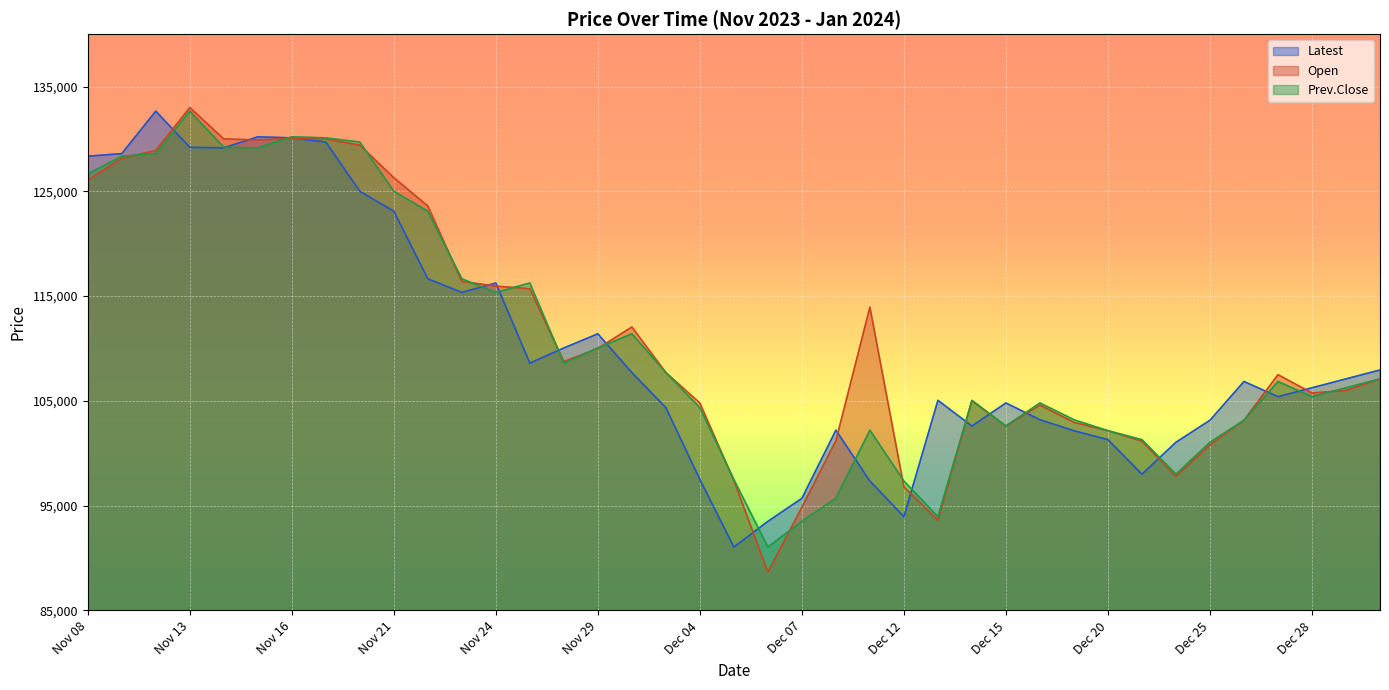

Reading left to right, list all the values displayed in this chart.

Latest: Nov 08=128350	Nov 09=128600	Nov 10=132650	Nov 13=129200	Nov 14=129150	Nov 15=130200	Nov 16=130100	Nov 17=129700	Nov 20=125000	Nov 21=123100	Nov 22=116650	Nov 23=115350	Nov 24=116250	Nov 27=108600	Nov 28=110050	Nov 29=111400	Nov 30=107700	Dec 01=104350	Dec 04=97500	Dec 05=91050	Dec 06=93500	Dec 07=95700	Dec 08=102200	Dec 11=97350	Dec 12=93950	Dec 13=105050	Dec 14=102600	Dec 15=104800	Dec 18=103200	Dec 19=102150	Dec 20=101300	Dec 21=98000	Dec 22=101050	Dec 25=103150	Dec 26=106850	Dec 27=105400	Dec 28=106250	Dec 29=107100	Jan 02=107950
Open: Nov 08=126050	Nov 09=128150	Nov 10=128900	Nov 13=133000	Nov 14=130000	Nov 15=129900	Nov 16=130050	Nov 17=130000	Nov 20=129400	Nov 21=126300	Nov 22=123600	Nov 23=116400	Nov 24=115950	Nov 27=115700	Nov 28=108750	Nov 29=110000	Nov 30=112050	Dec 01=107700	Dec 04=104800	Dec 05=97400	Dec 06=88650	Dec 07=94850	Dec 08=101200	Dec 11=113950	Dec 12=96800	Dec 13=93600	Dec 14=105000	Dec 15=102600	Dec 18=104600	Dec 19=102950	Dec 20=102150	Dec 21=101150	Dec 22=97800	Dec 25=100800	Dec 26=103150	Dec 27=107500	Dec 28=105750	Dec 29=106000	Jan 02=107100
Prev.Close: Nov 08=126650	Nov 09=128350	Nov 10=128600	Nov 13=132650	Nov 14=129200	Nov 15=129150	Nov 16=130200	Nov 17=130100	Nov 20=129700	Nov 21=125000	Nov 22=123100	Nov 23=116650	Nov 24=115350	Nov 27=116250	Nov 28=108600	Nov 29=110050	Nov 30=111400	Dec 01=107700	Dec 04=104350	Dec 05=97500	Dec 06=91050	Dec 07=93500	Dec 08=95700	Dec 11=102200	Dec 12=97350	Dec 13=93950	Dec 14=105050	Dec 15=102600	Dec 18=104800	Dec 19=103200	Dec 20=102150	Dec 21=101300	Dec 22=98000	Dec 25=101050	Dec 26=103150	Dec 27=106850	Dec 28=105400	Dec 29=106250	Jan 02=107100